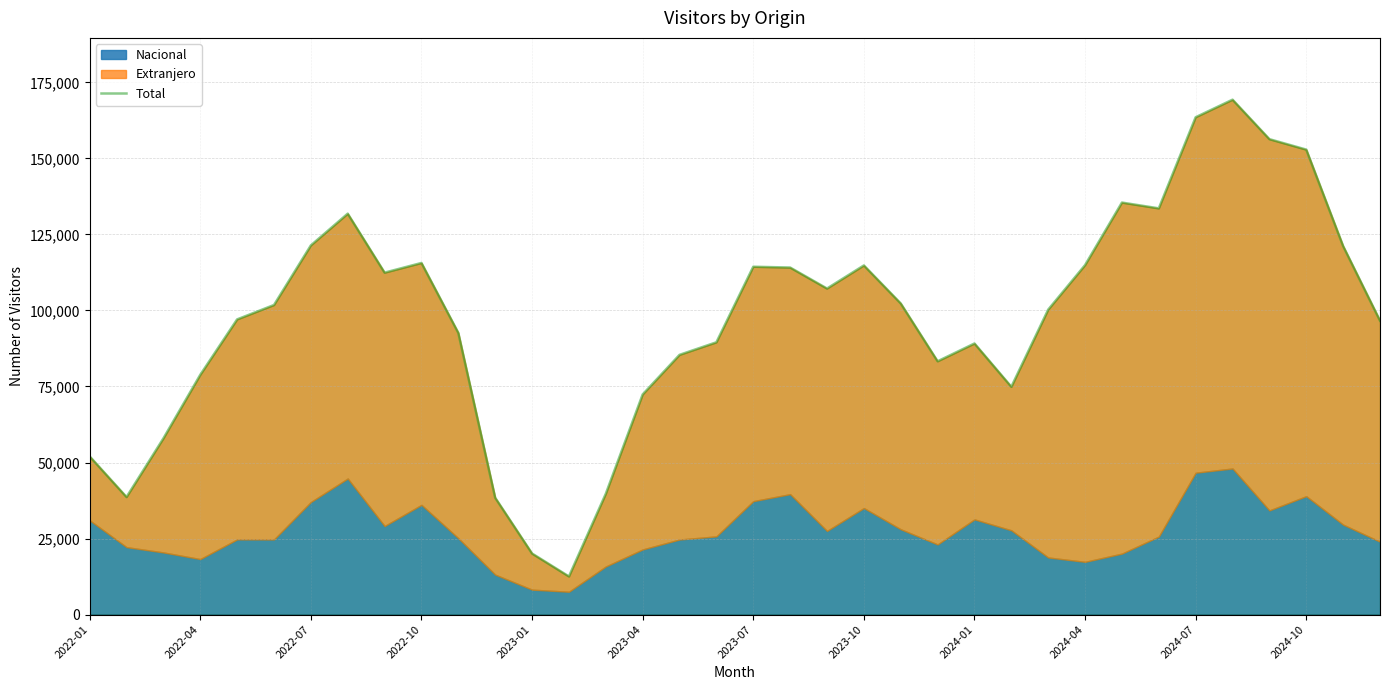

Where is the data nearest to the value 90922?

17